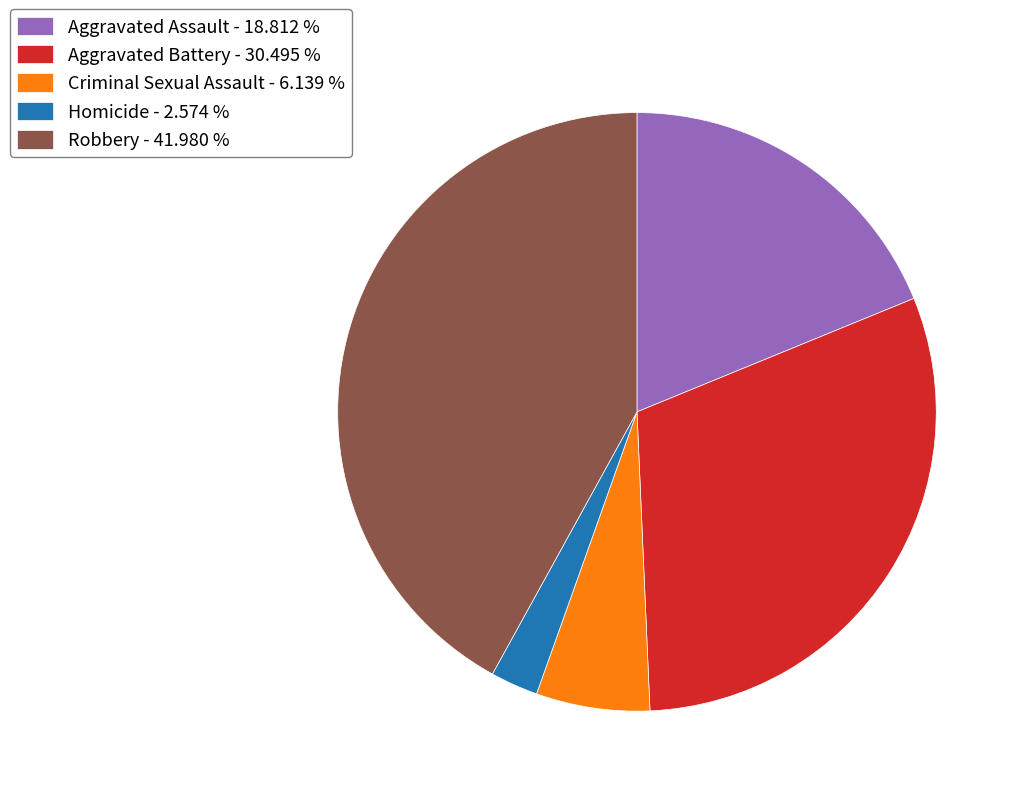

Do Robbery - 41.980 % and Homicide - 2.574 % together represent more than half of the pie?

No